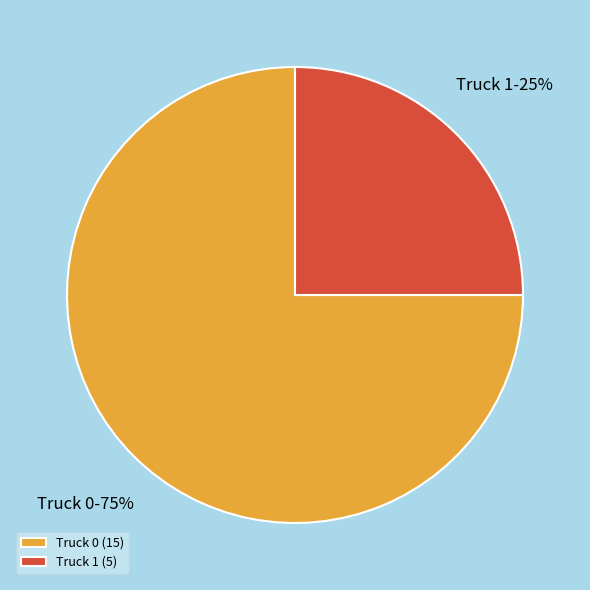

Which has a higher value, Truck 1 or Truck 0?

Truck 0